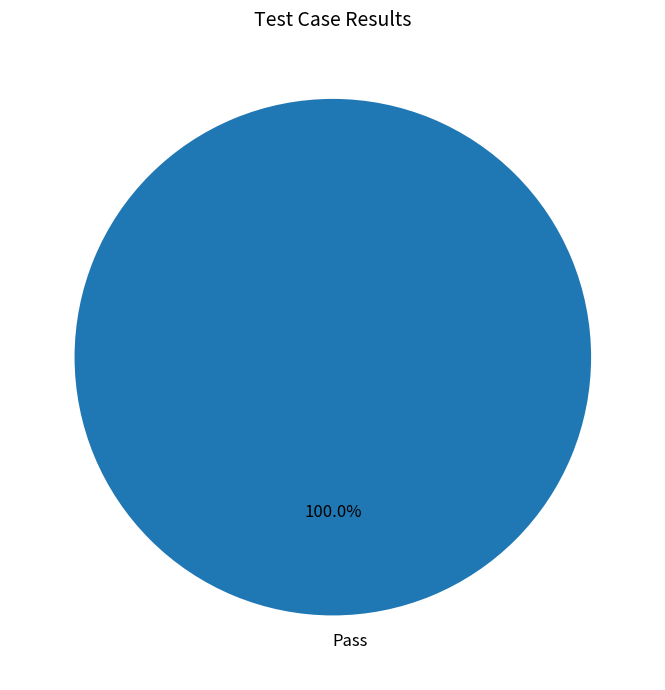

Does any single category account for the majority?

Yes